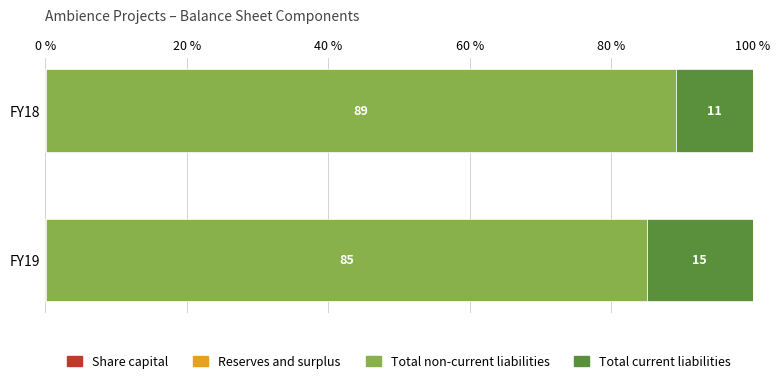

How many distinct data groups are displayed?

4